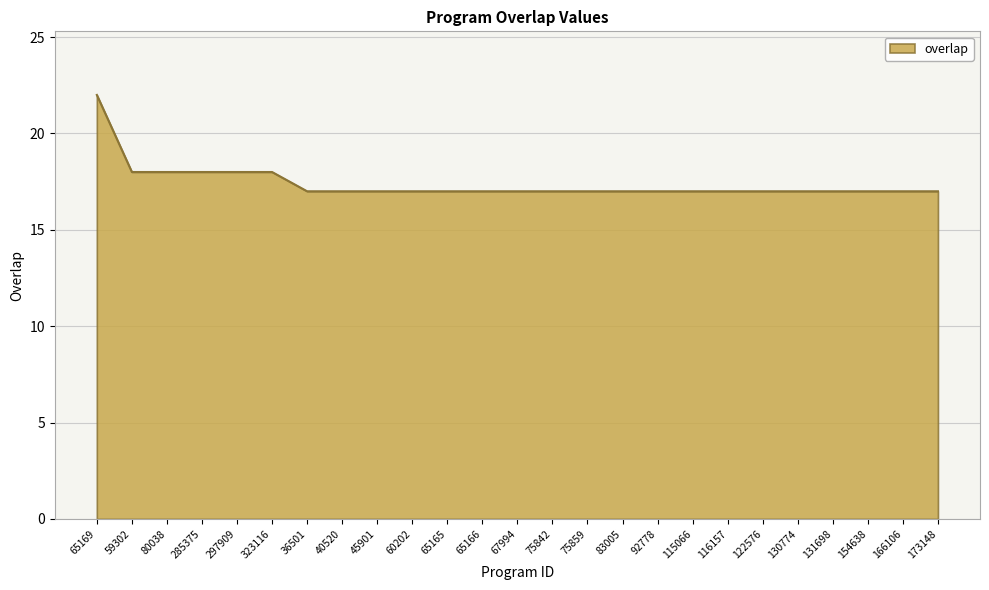

What position from the right is 166106?

2